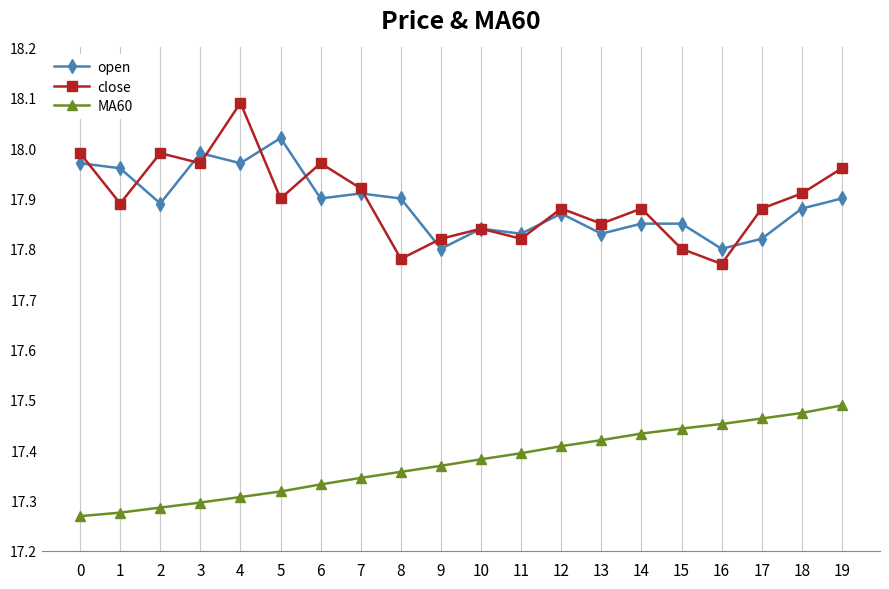

True or false: open has a value of 17.9 at 12.

True